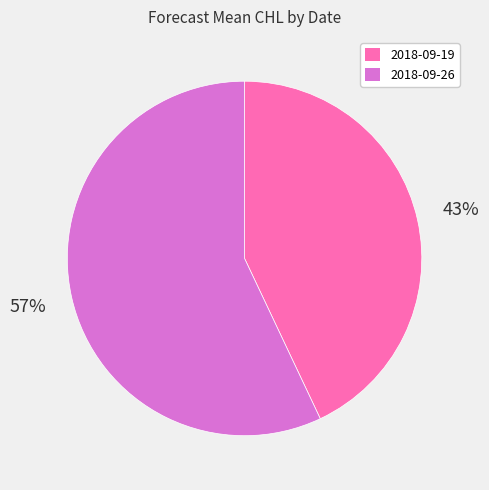

What is the majority slice?

2018-09-26